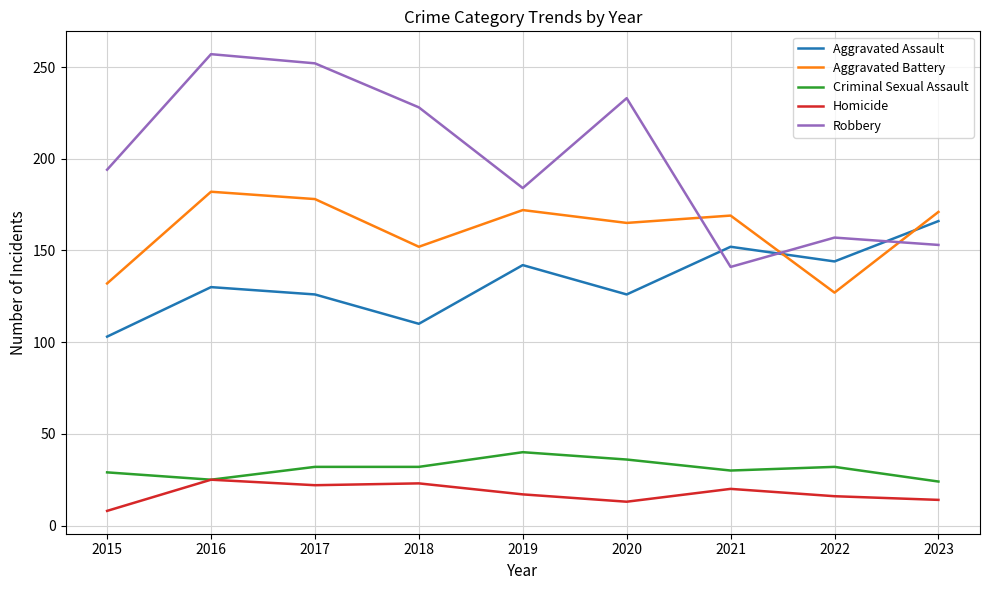

At which label does Homicide reach its minimum?

2015